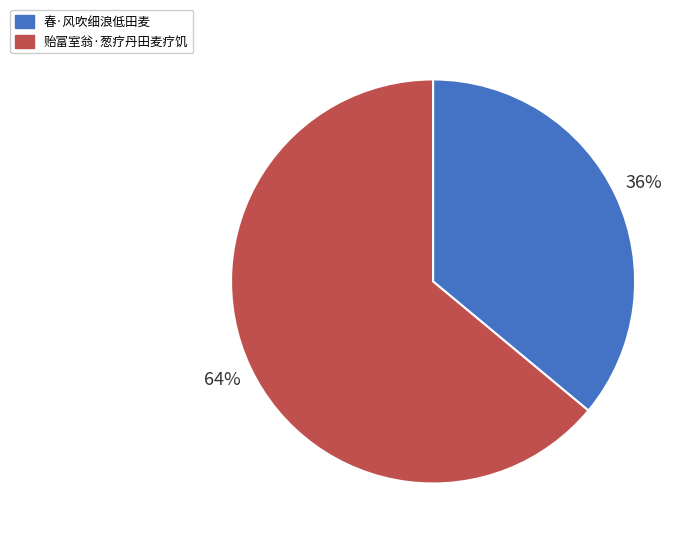

Is it true that 春·风吹细浪低田麦 is 36% of the pie?

True